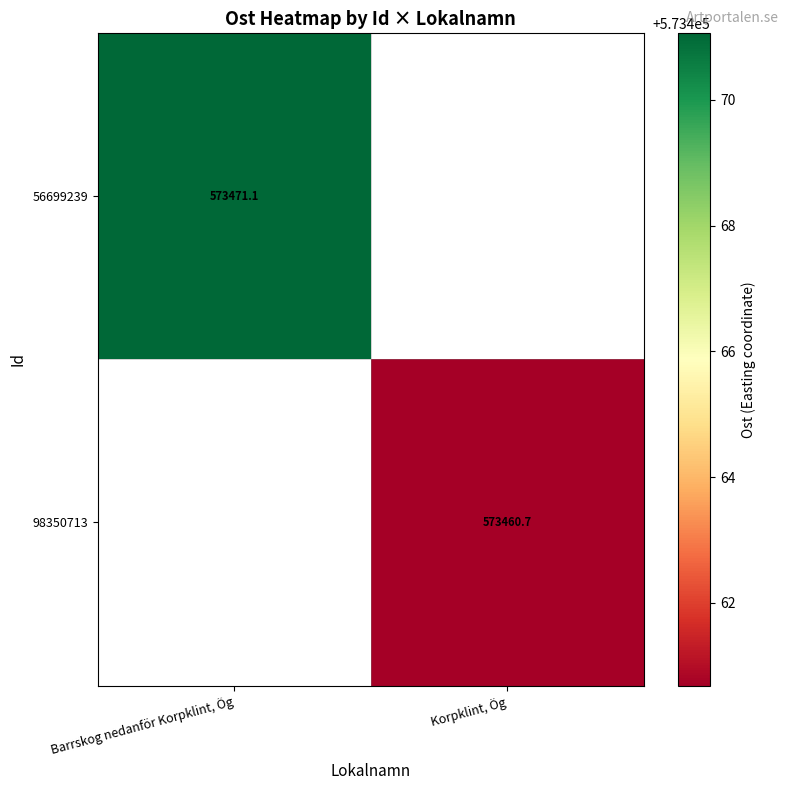

What is the smallest value displayed?

573460.7